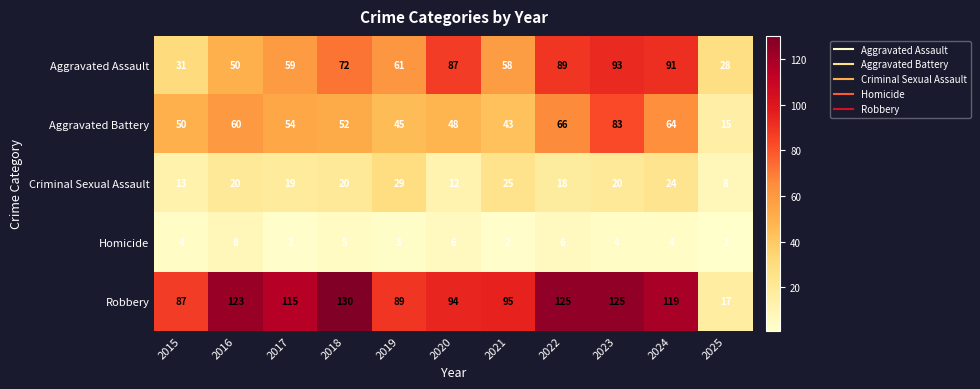

At how many categories does at least one series exceed 75?

10